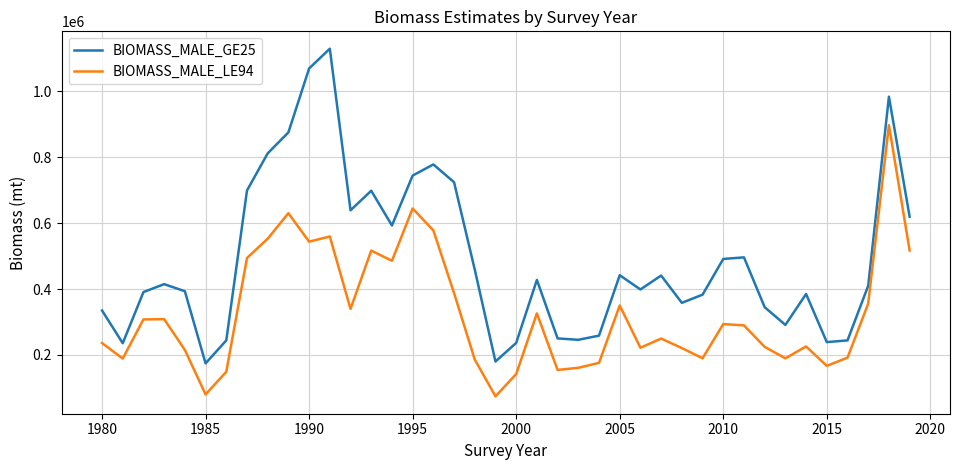

What is the difference between the maximum and minimum values in the BIOMASS_MALE_LE94 series?

823249.4